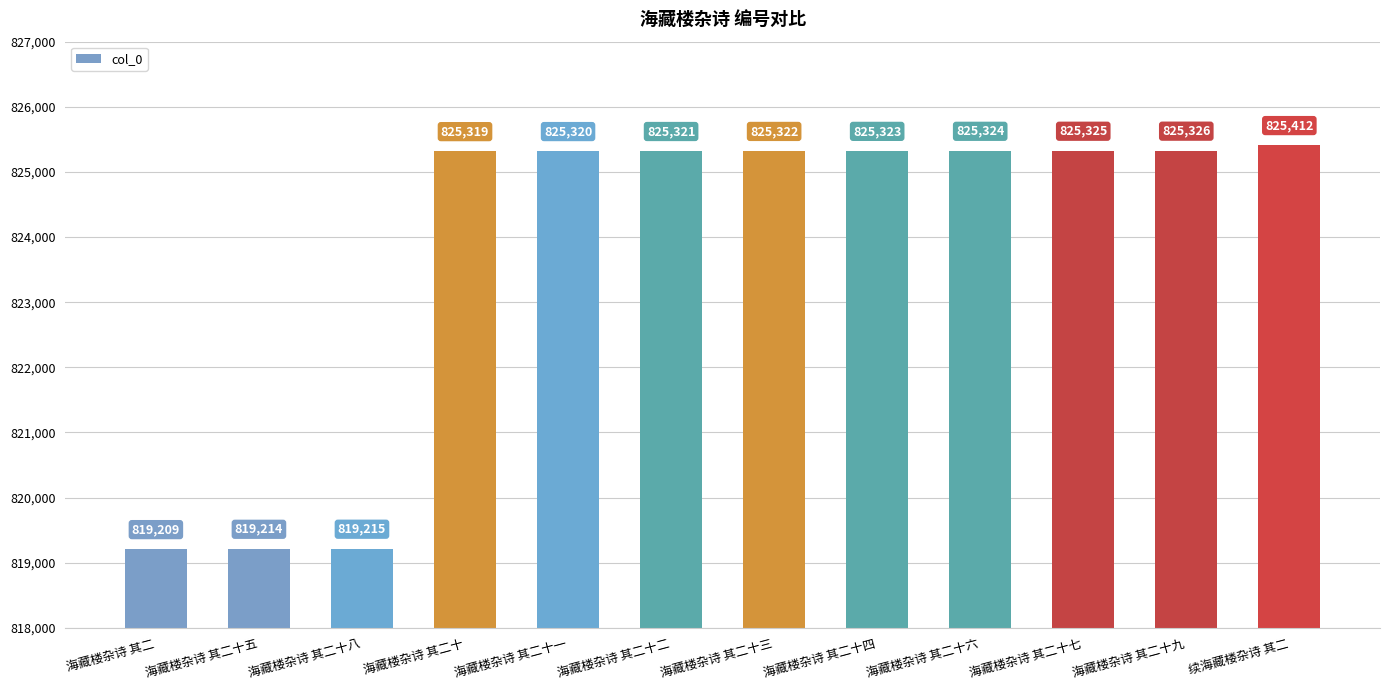

Reading right to left, list all the values displayed in this chart.

825412	825326	825325	825324	825323	825322	825321	825320	825319	819215	819214	819209